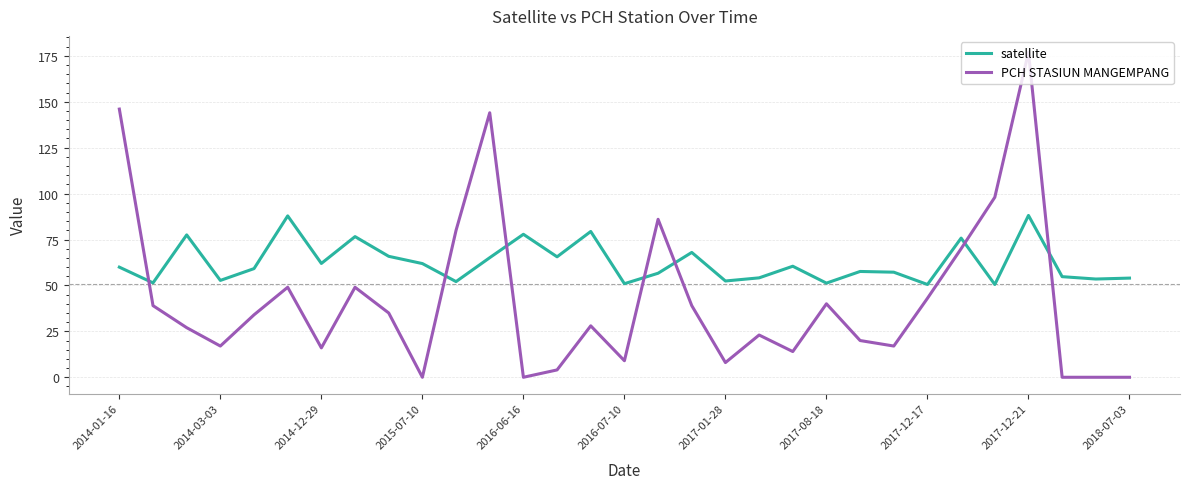

Which series ends up on top after the final intersection of satellite and PCH STASIUN MANGEMPANG?

satellite